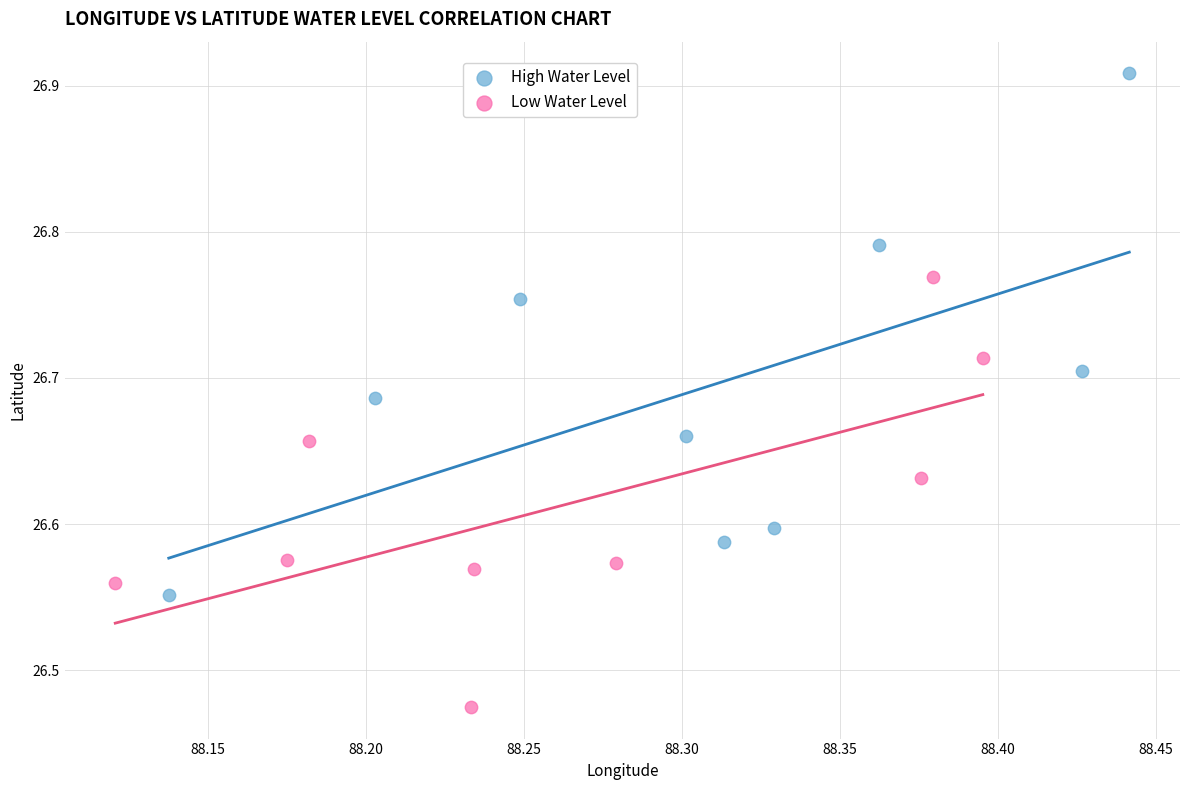

Which series contains the highest Y value?

High Water Level